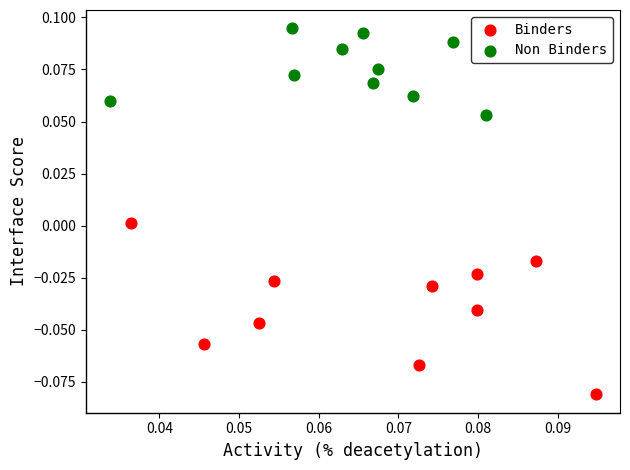

Which series has the widest spread of Y values?

Binders